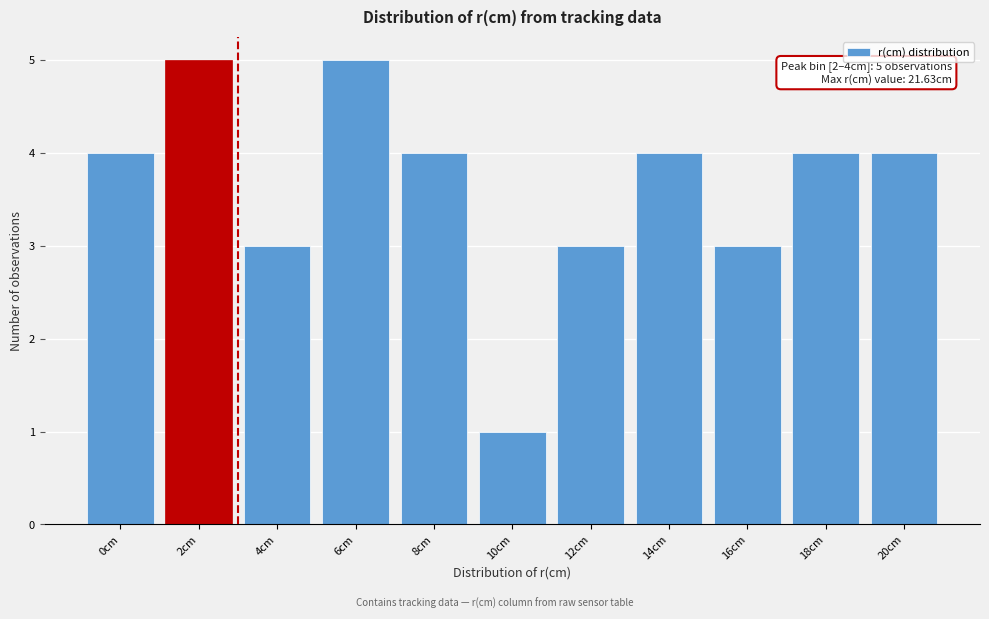

Reading right to left, what are all the values shown in this chart?

20cm=4	18cm=4	16cm=3	14cm=4	12cm=3	10cm=1	8cm=4	6cm=5	4cm=3	2cm=5	0cm=4